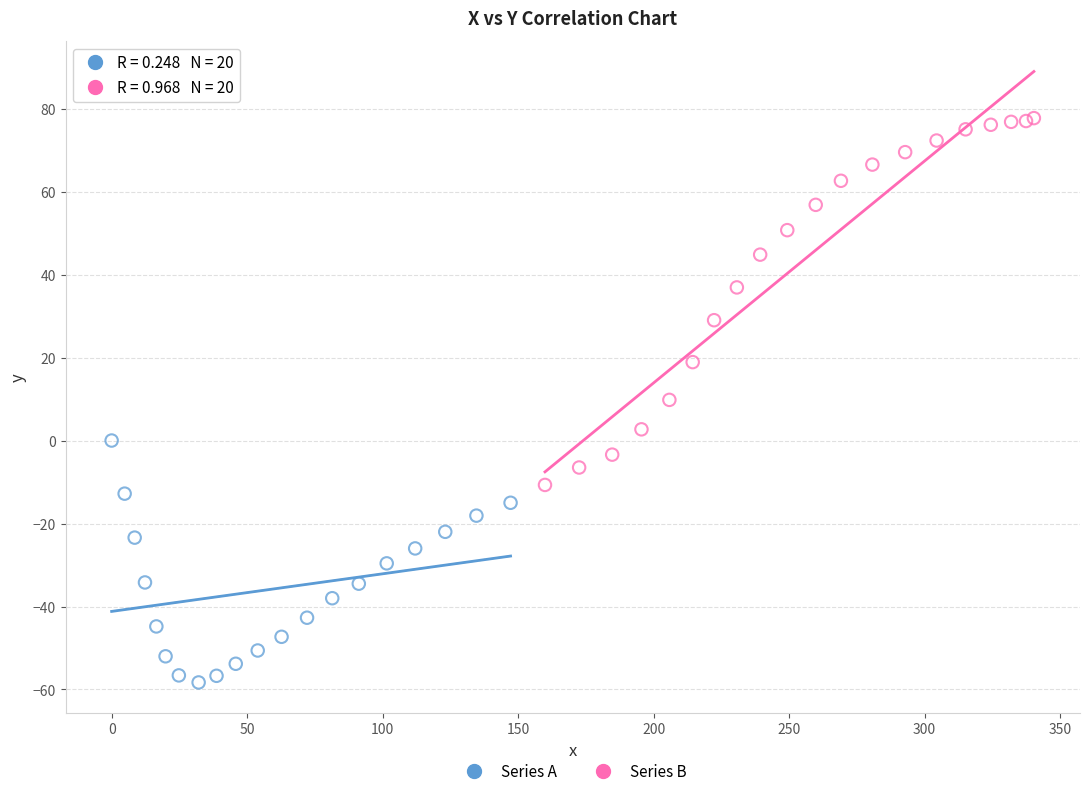

Which series contains the lowest Y value?

Series A